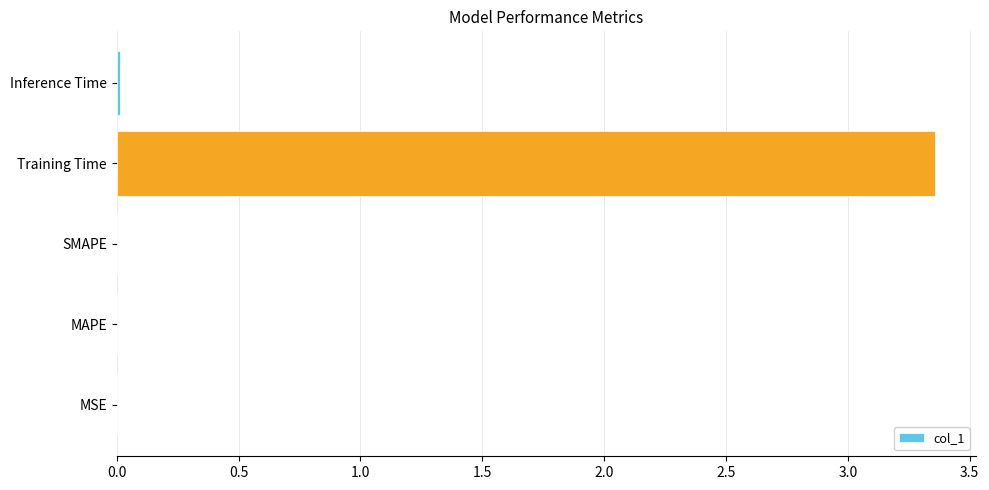

Between Training Time and MAPE, which is larger?

Training Time